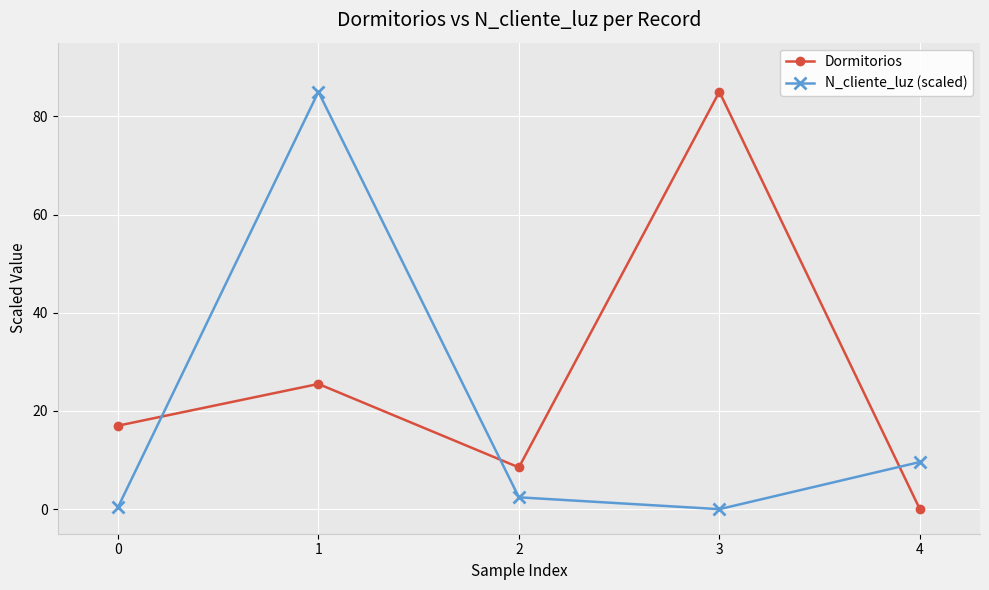

At which label is Dormitorios closest to 42?

1